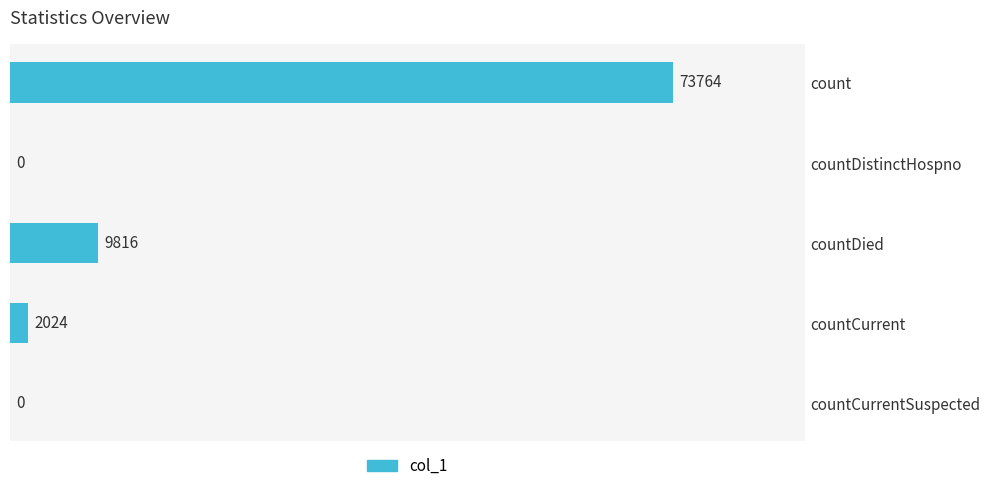

Reading top to bottom, extract all data points from this chart.

count=73764	countDistinctHospno=0	countDied=9816	countCurrent=2024	countCurrentSuspected=0